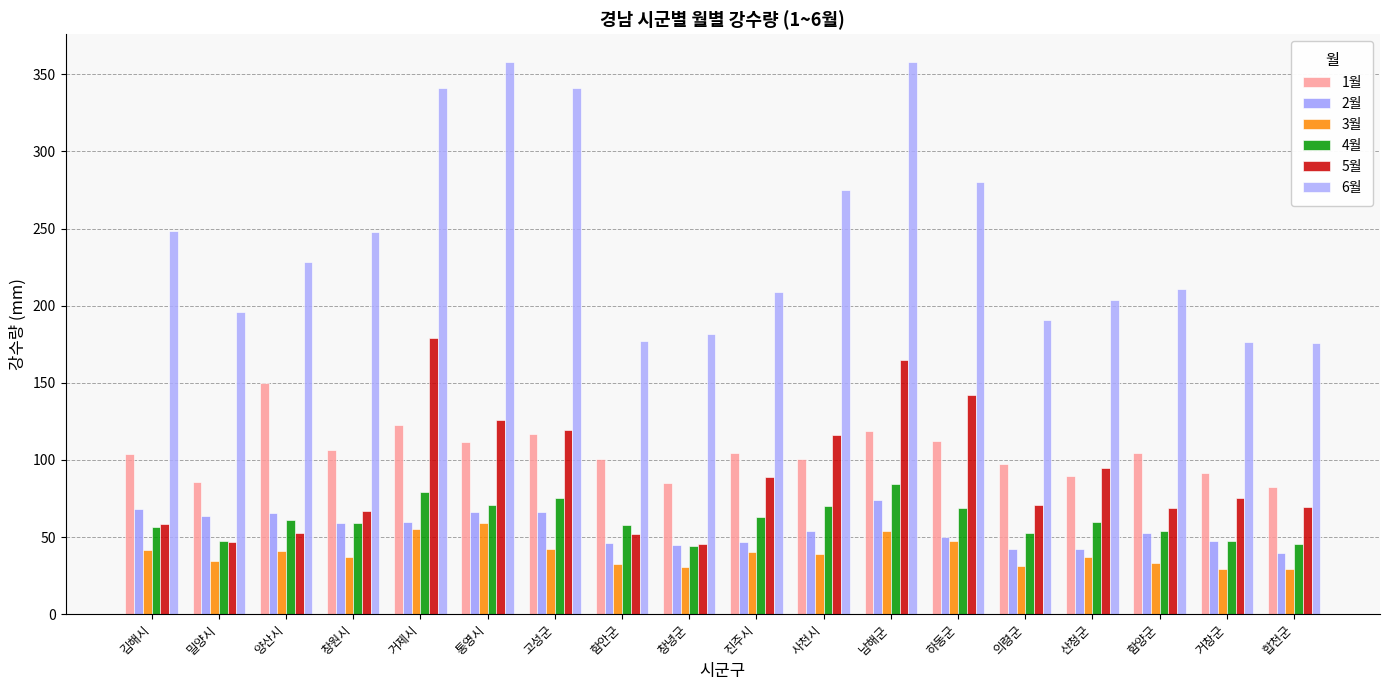

What is the sum of the 6월 values at 창원시 and 합천군?

423.7